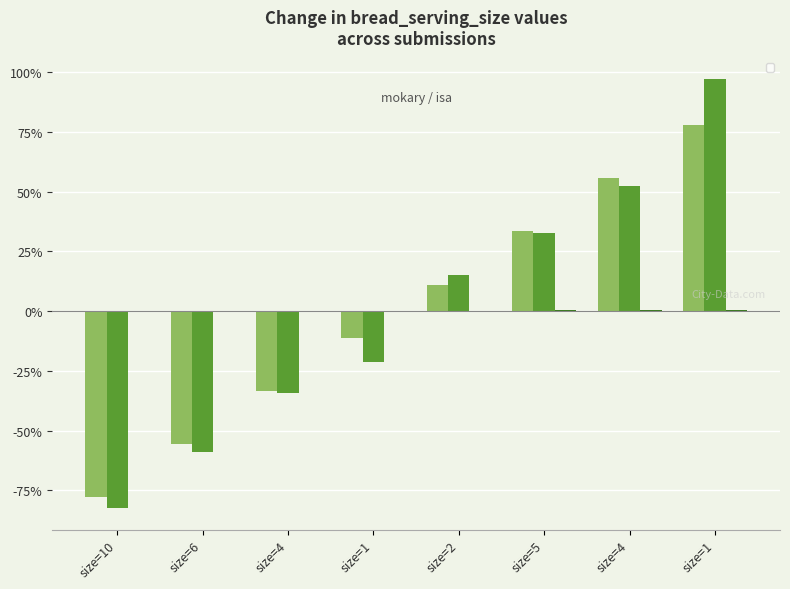

At which label does _index reach its peak?

size=1